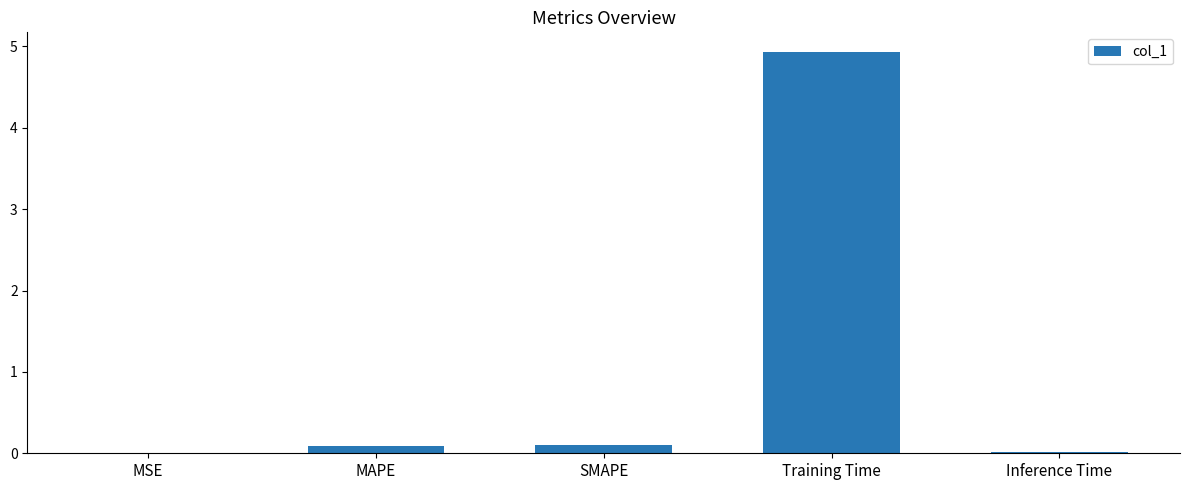

The value at MAPE is 0.1. True or false?

True